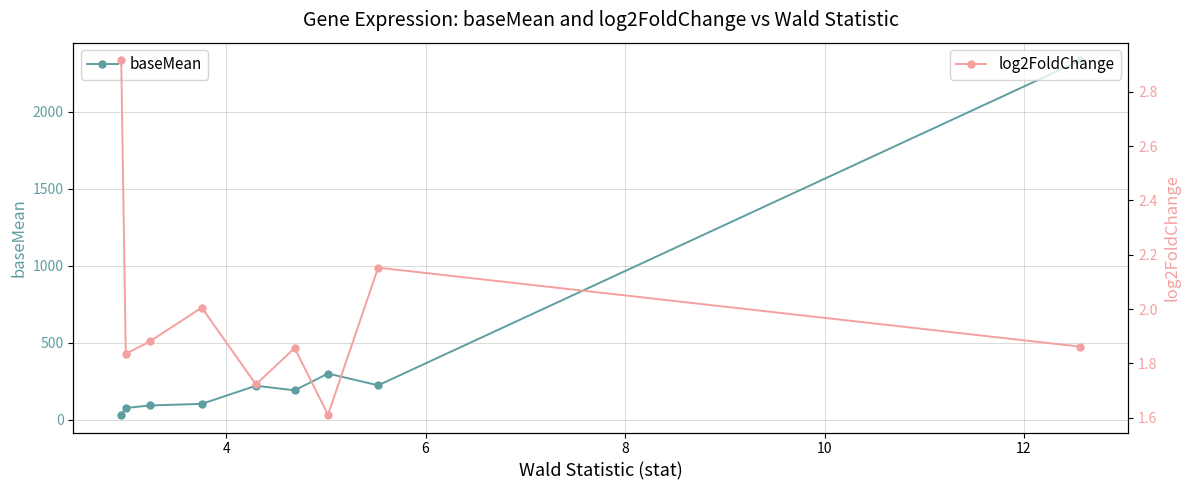

What is the value of the baseMean point at the 4th from the left?

102.6